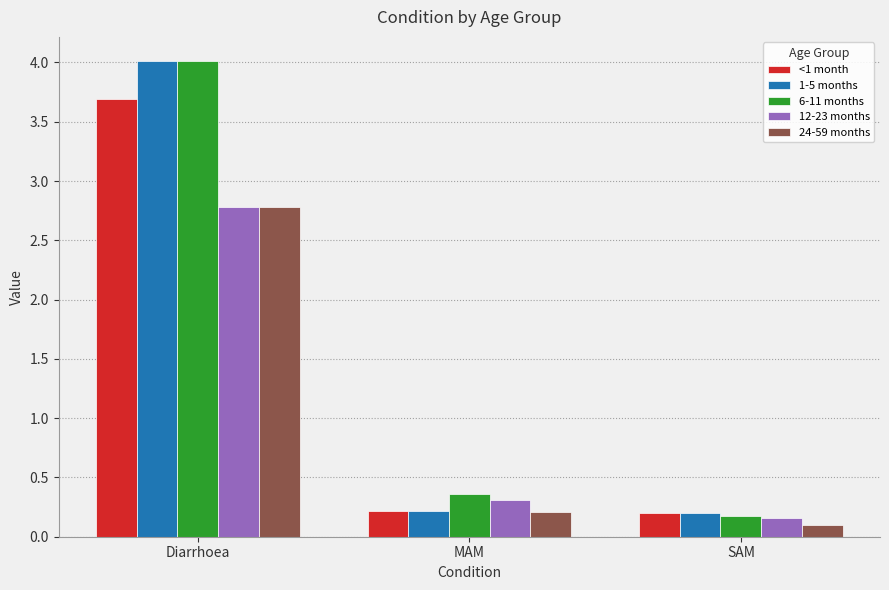

Which series changed the most between Diarrhoea and SAM?

6-11 months